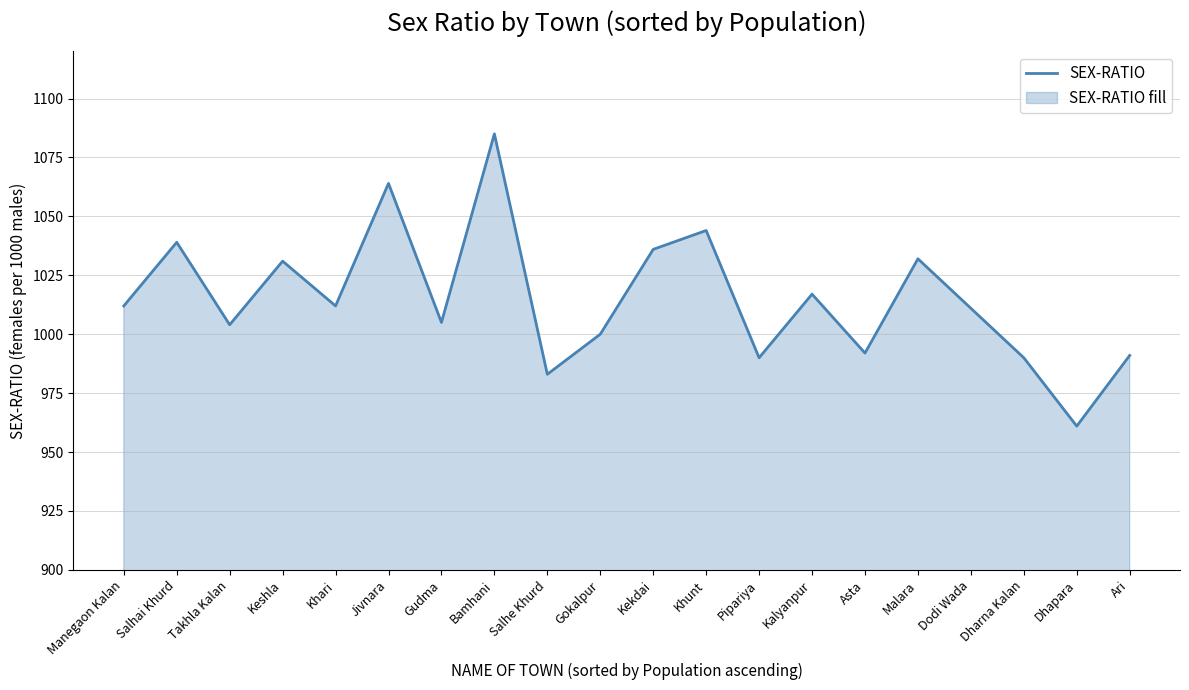

What is the average value?

1015